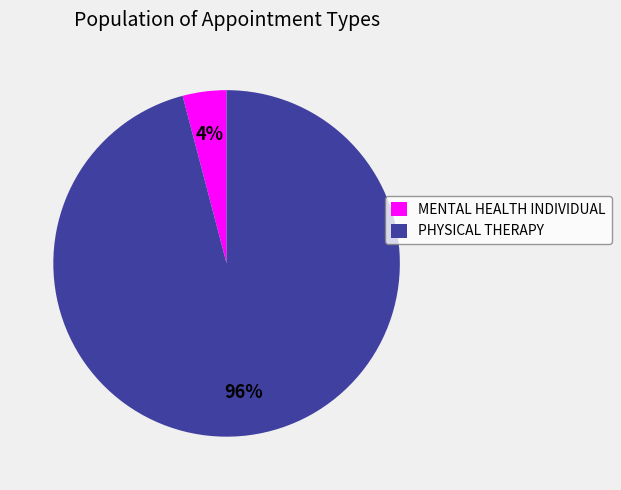

To the nearest percent, what is the average slice percentage?

50%